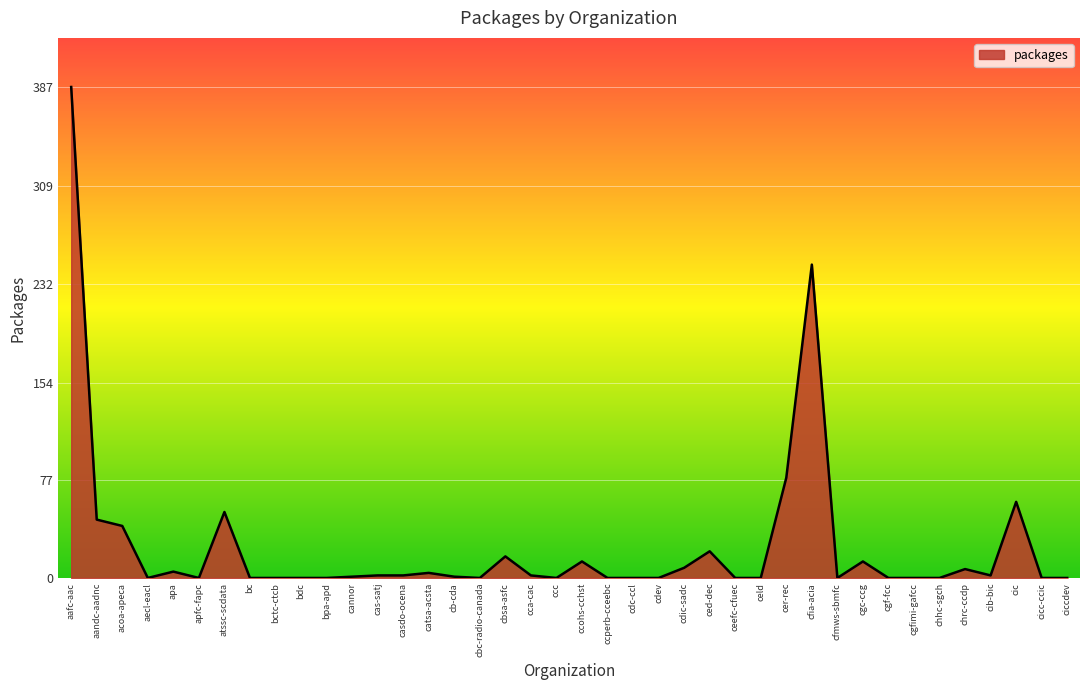

What position from the left is ced-dec?

26